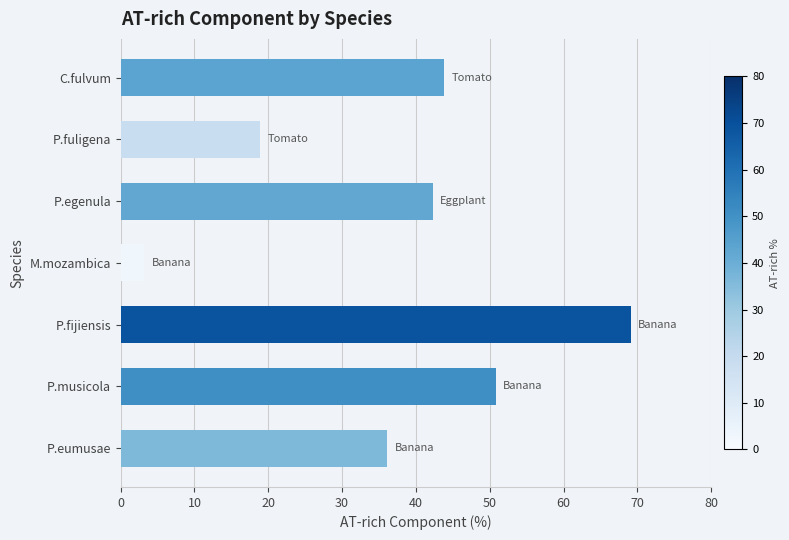

What is the ratio of the value at P.eumusae to the value at P.fuligena?

1.9